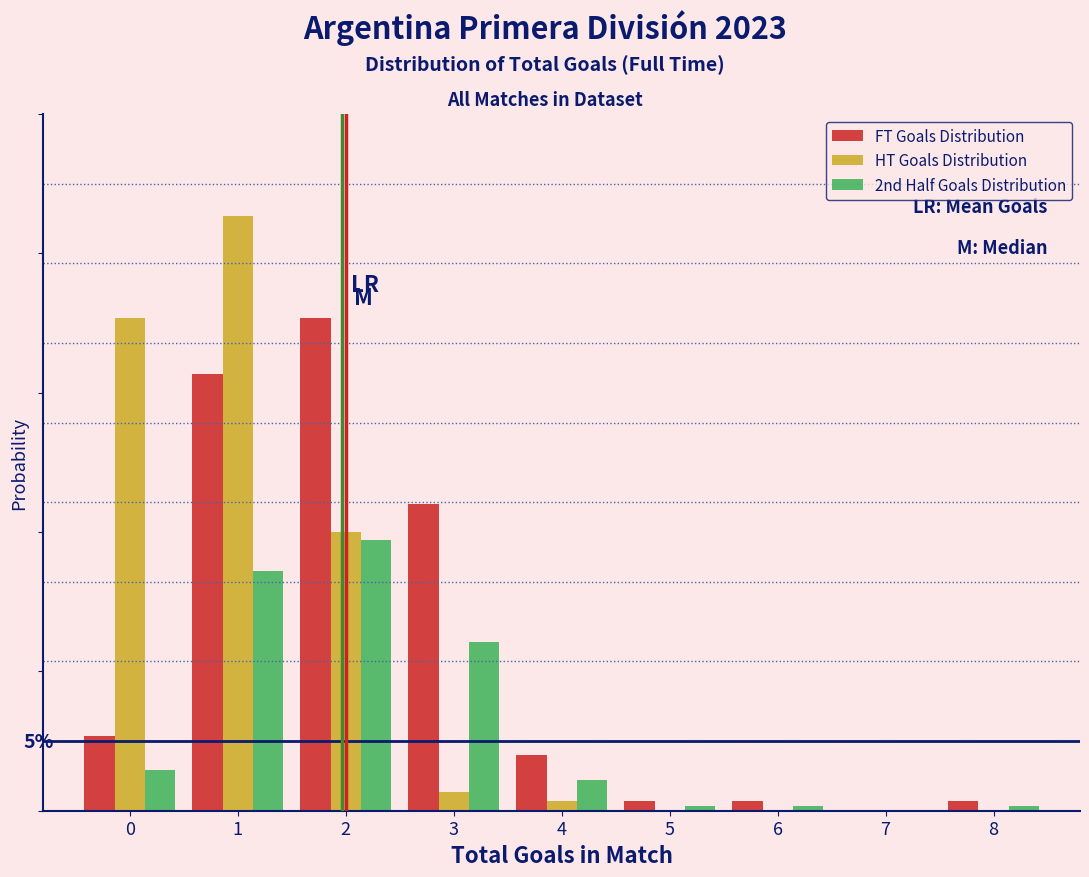

Are the bars horizontal?

No